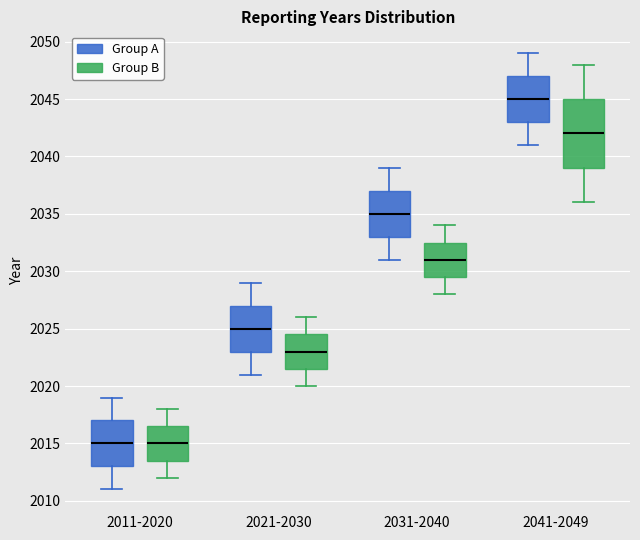

Where is the lower edge of the box for 2031-2040 (Group B) on the y-axis? The values are not printed on the chart, so give them approximately, as read against the axis.

2029.5